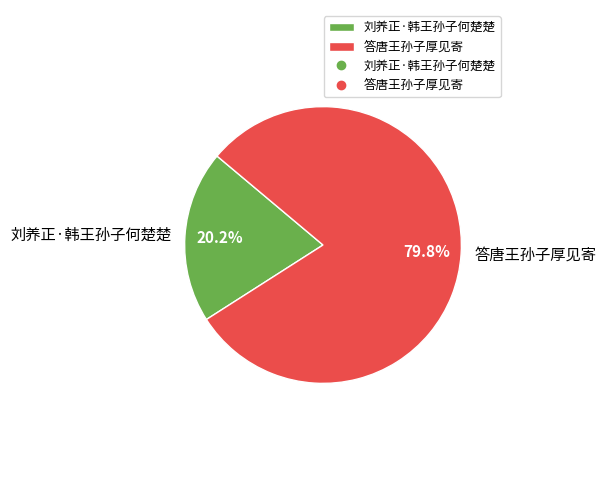

What percentage do 刘养正·韩王孙子何楚楚 and 答唐王孙子厚见寄 together represent?

100.0%